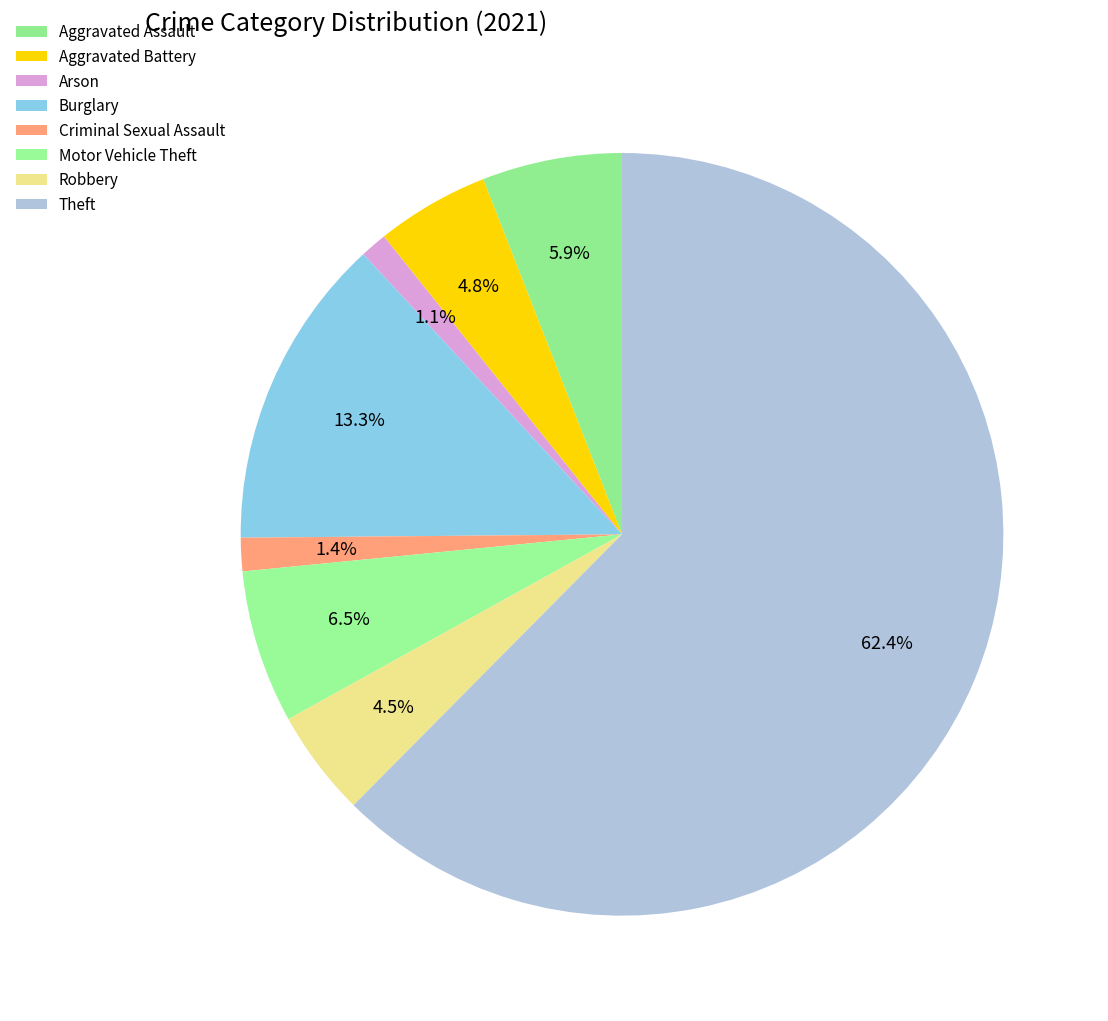

What portion of the pie excludes Burglary?

86.7%